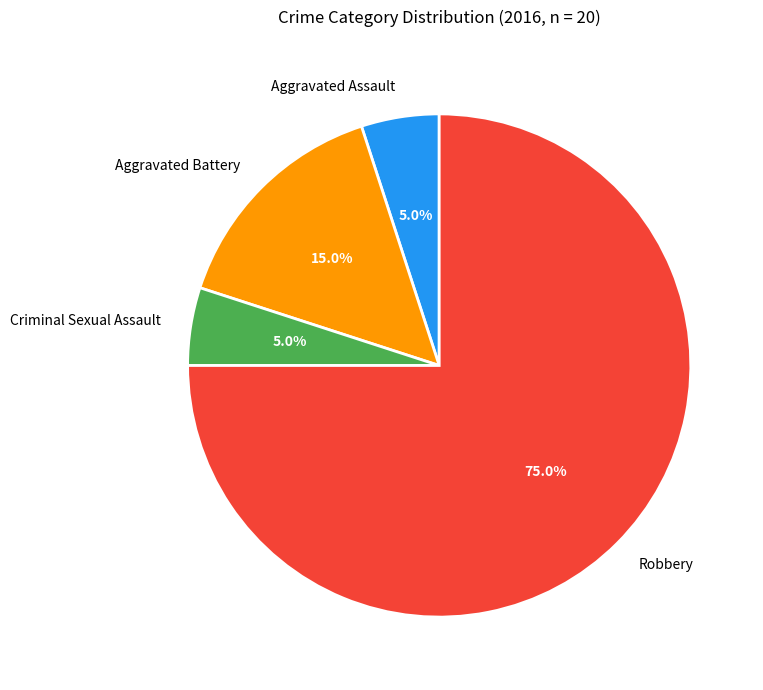

To the nearest percent, what is the combined percentage of Criminal Sexual Assault and Robbery?

80%